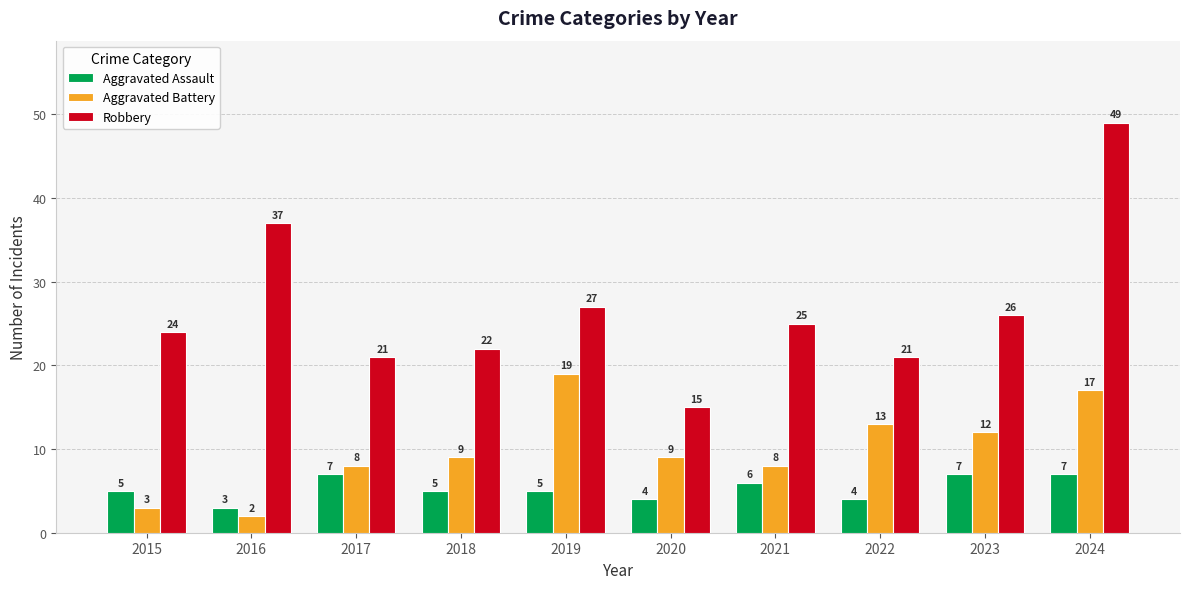

Which label corresponds to the largest value in the chart?

2024